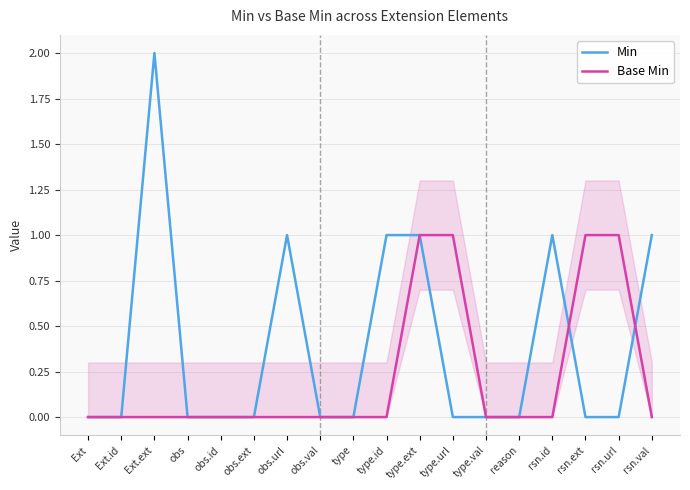

Which series has the largest total across all categories?

Min